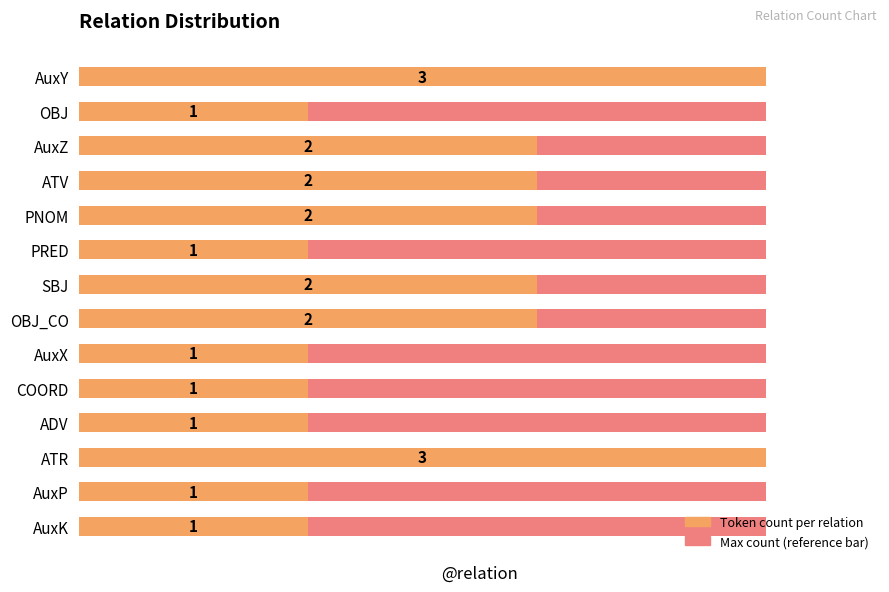

What is the value of the 7th bar from the left?

2